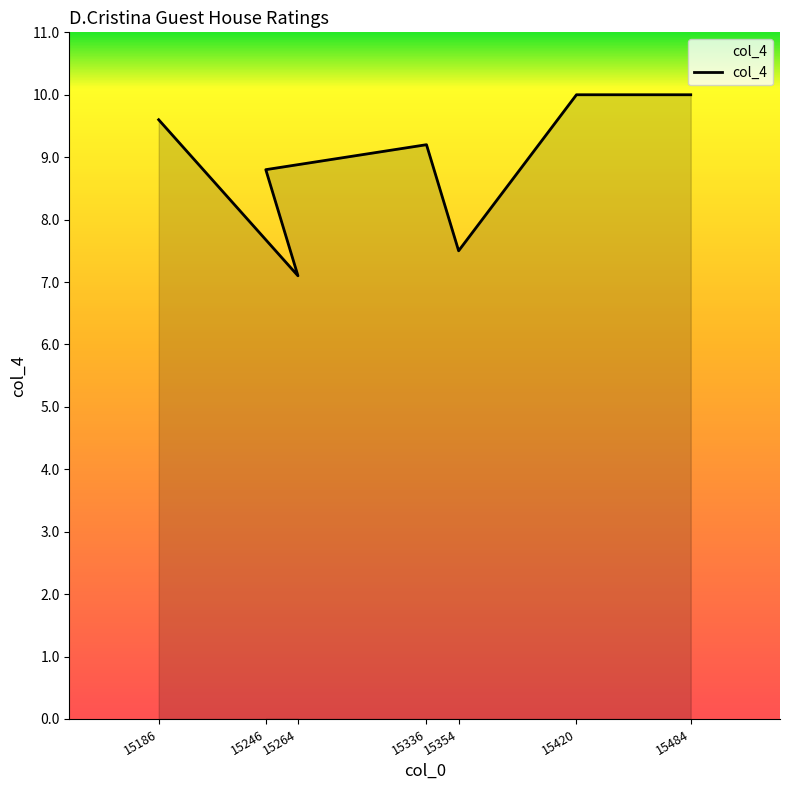

Where is the data nearest to the value 8?

15354